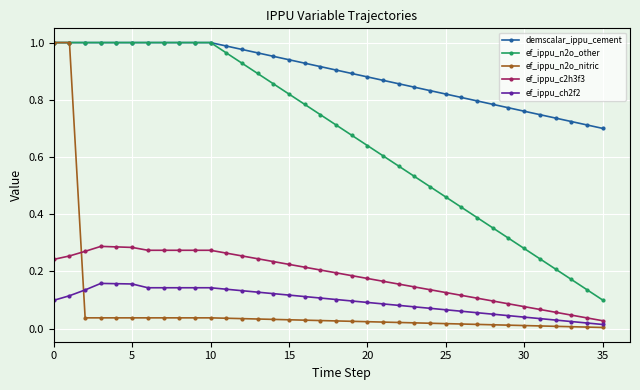

What are all the series names shown in the legend?

demscalar_ippu_cement, ef_ippu_n2o_other, ef_ippu_n2o_nitric, ef_ippu_c2h3f3, ef_ippu_ch2f2